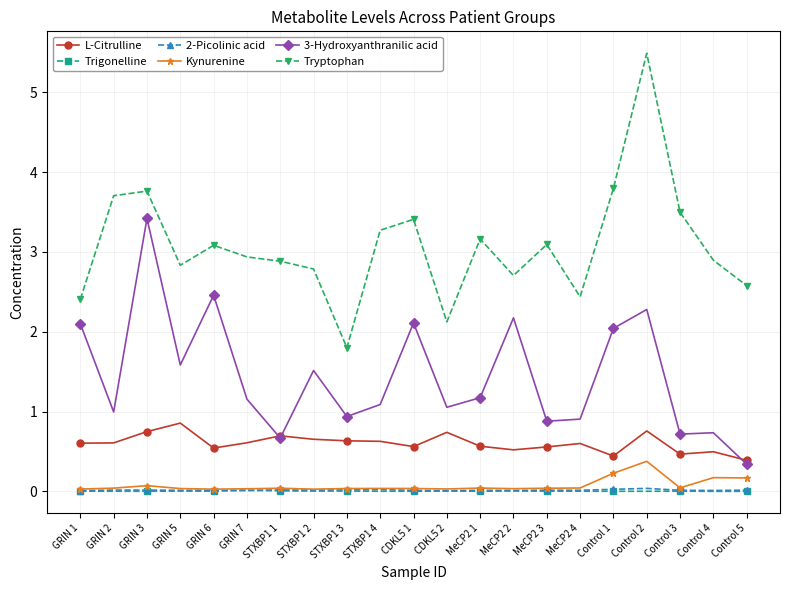

The Tryptophan series shows 1.8 at STXBP1 3. True or false?

True